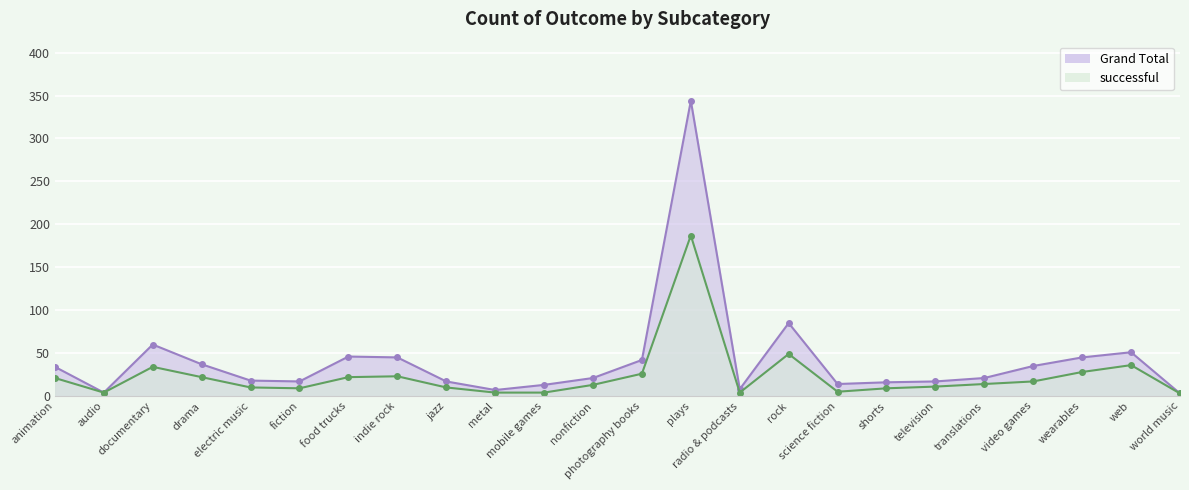

List the labels in order of successful value, smallest first.

world music, audio, metal, mobile games, radio & podcasts, science fiction, fiction, shorts, electric music, jazz, television, nonfiction, translations, video games, animation, drama, food trucks, indie rock, photography books, wearables, documentary, web, rock, plays